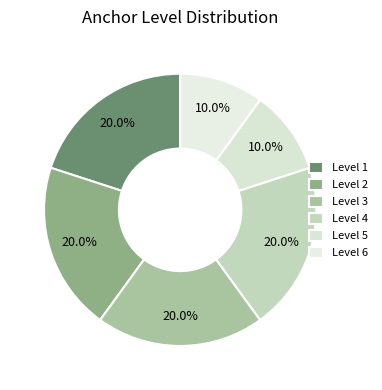

To the nearest percent, what is the average slice percentage?

17%